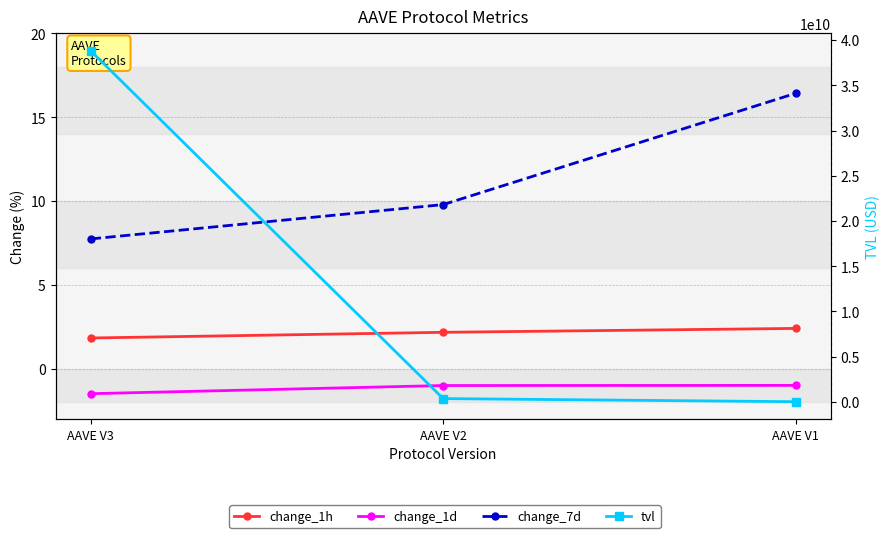

Which series has the largest total across all categories?

tvl